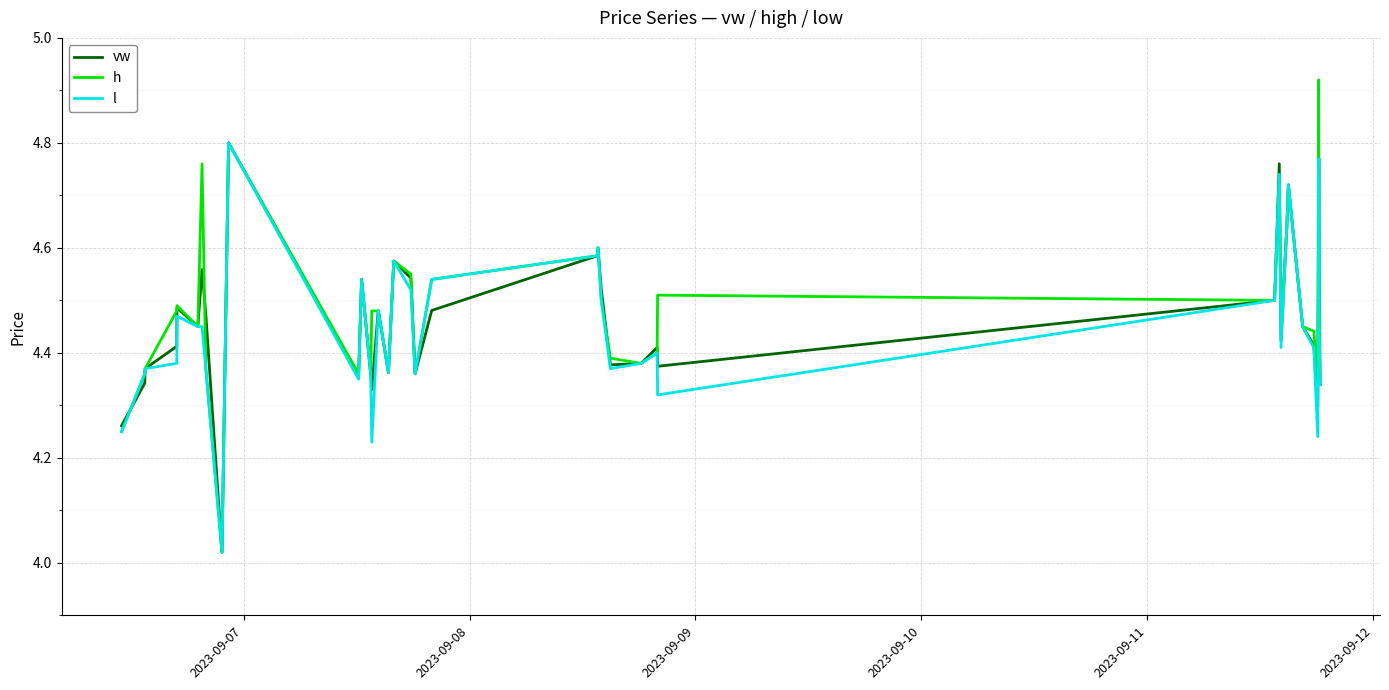

Which series has the widest spread of values?

h